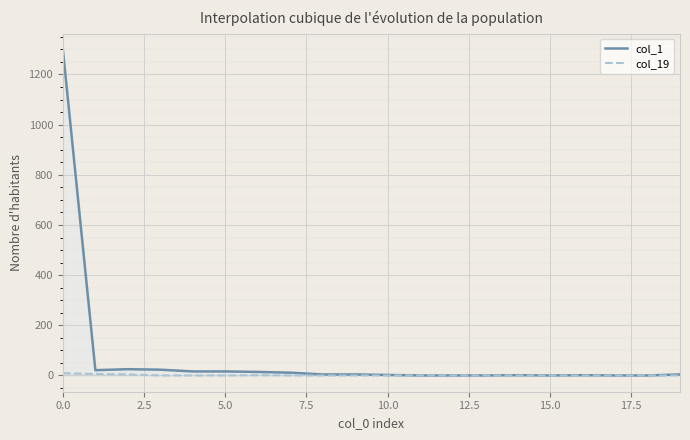

Which series has the largest range (max minus min)?

col_1